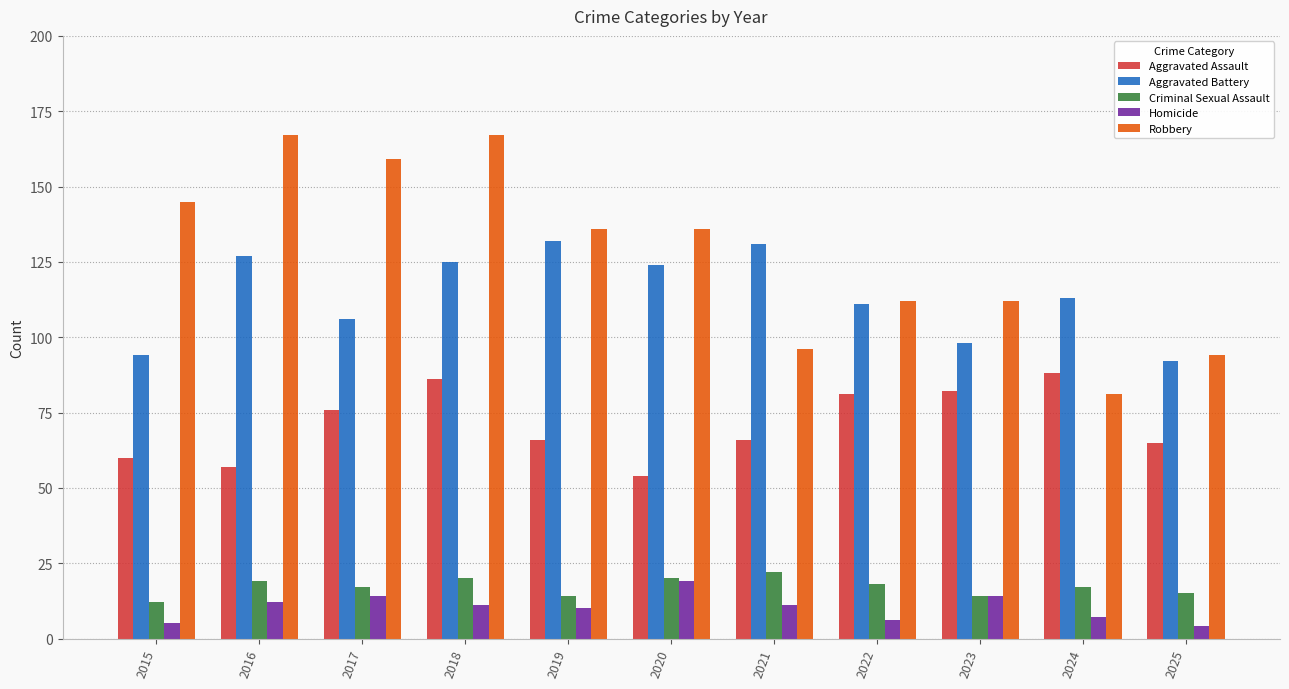

At which category is the sum across all series the highest?

2018